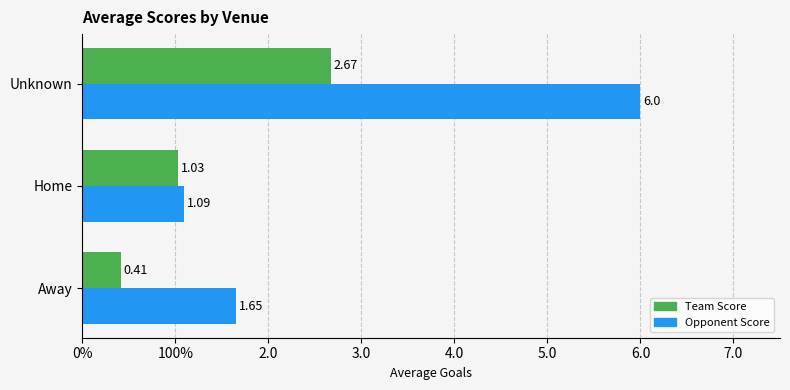

Which series has the largest range (max minus min)?

Opponent Score